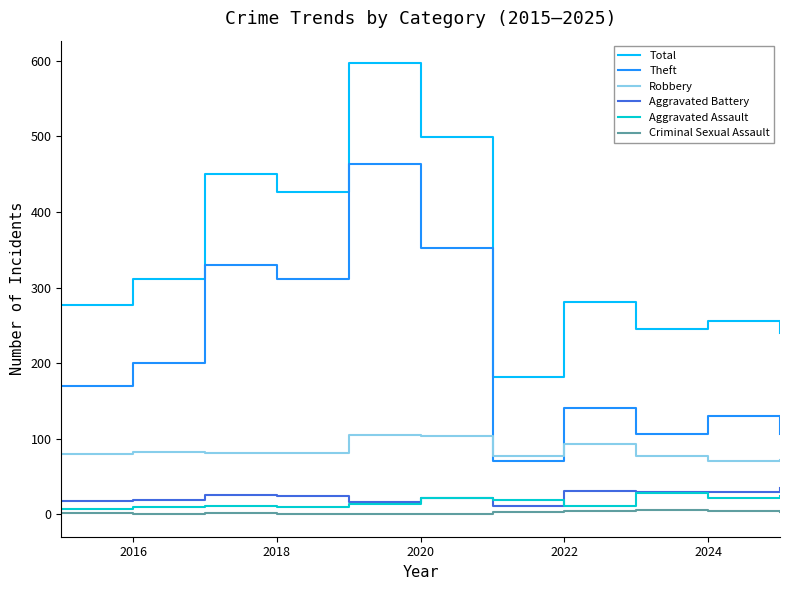

What is the maximum value for Theft?

463